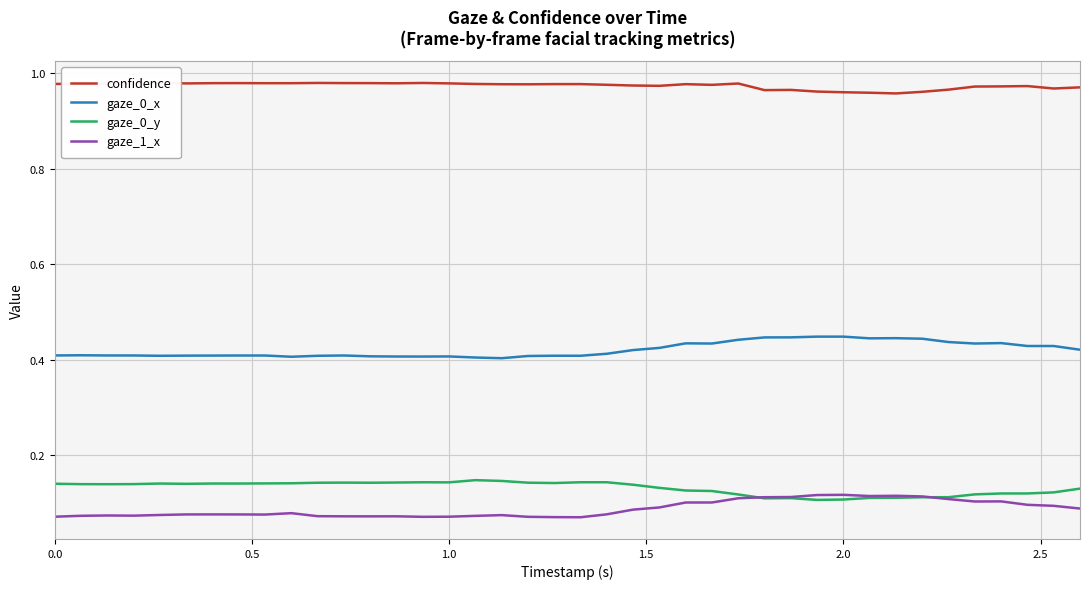

True or false: gaze_0_y and gaze_0_x intersect in this chart.

False